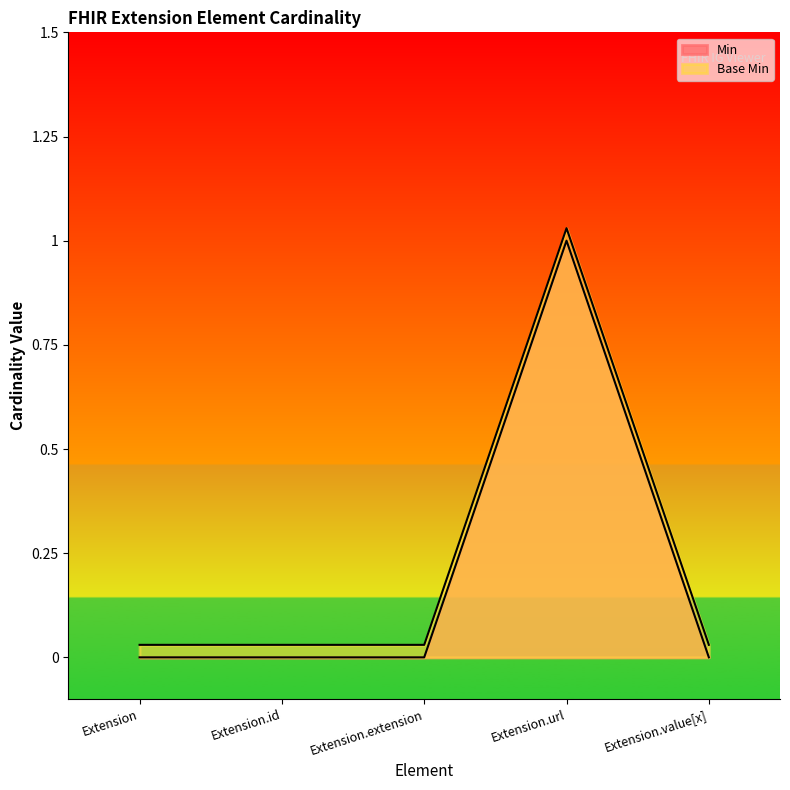

What is the label of the 3rd point from the right?

Extension.extension